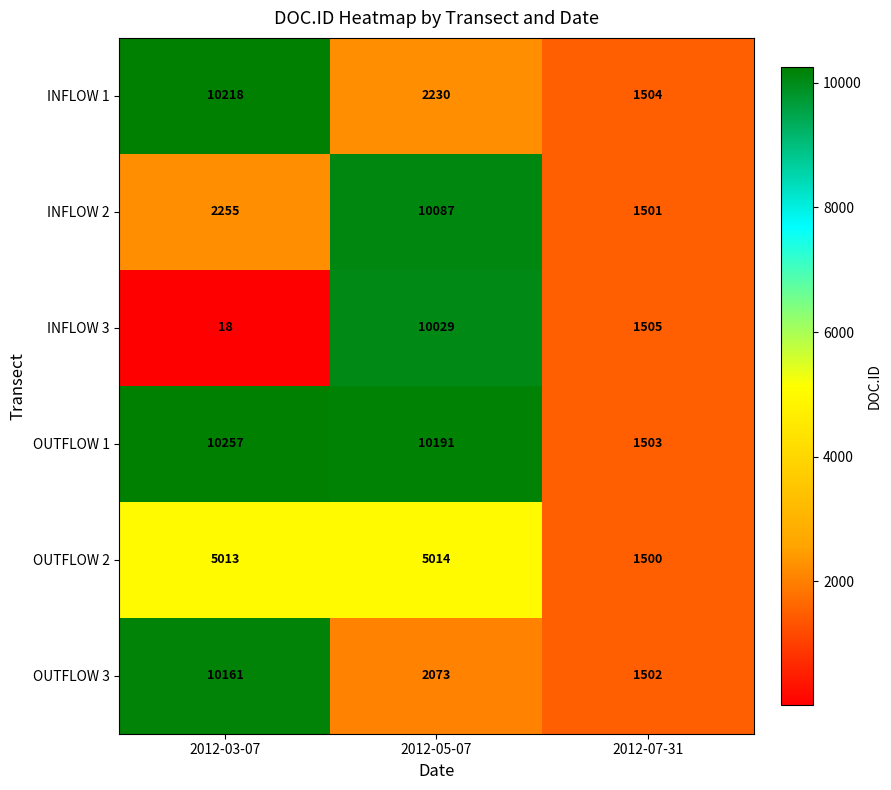

What is the sum of all INFLOW 1 values?

13952